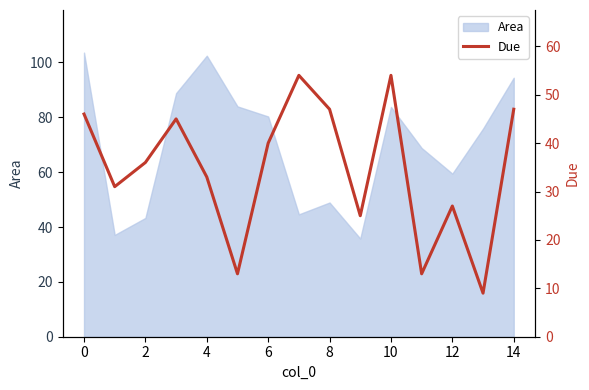

What is the minimum value shown in the chart?

9